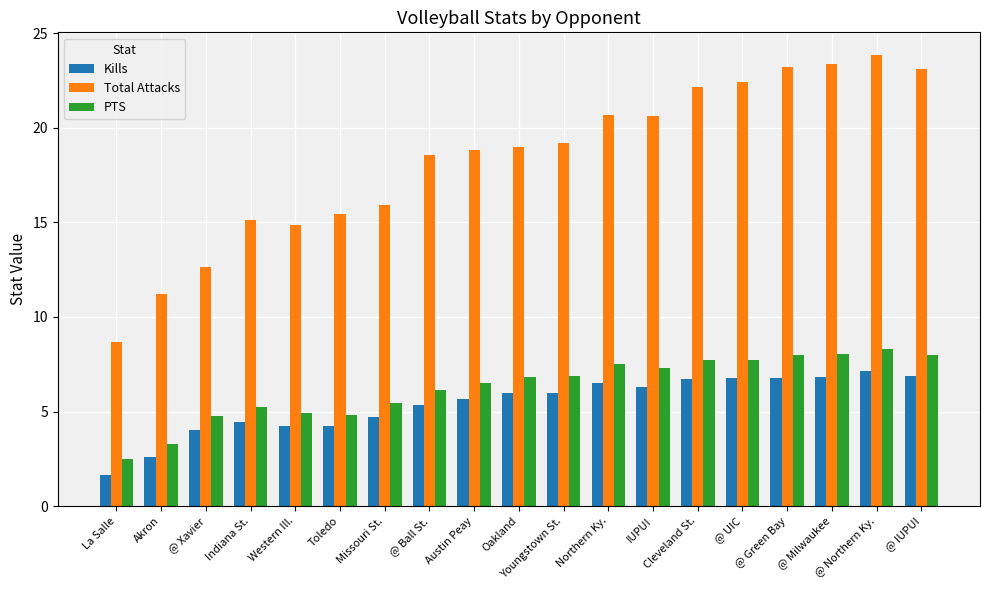

True or false: PTS has a value of 4.8 at @ Xavier.

True